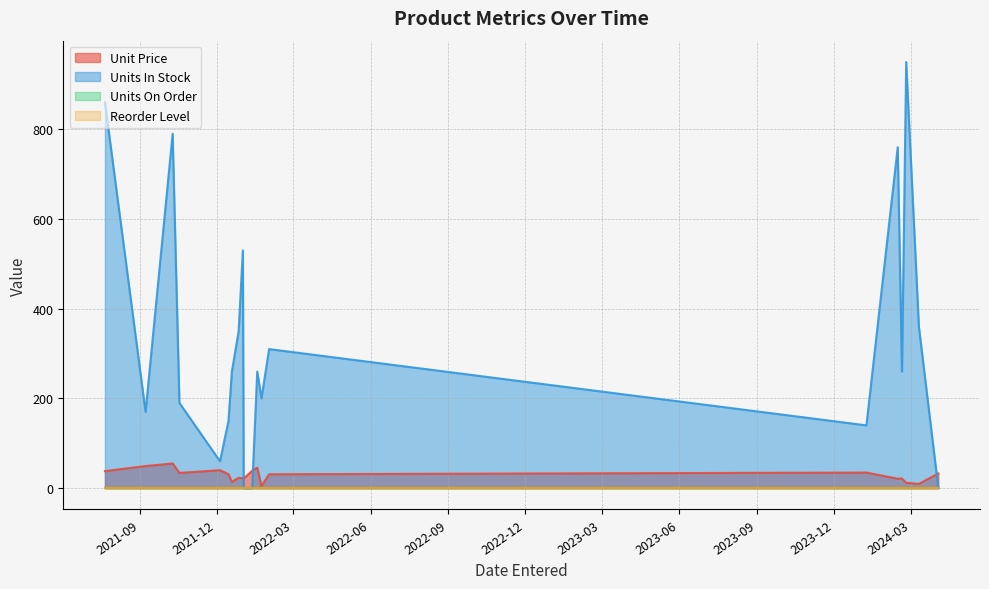

Which series has the largest range (max minus min)?

Units In Stock